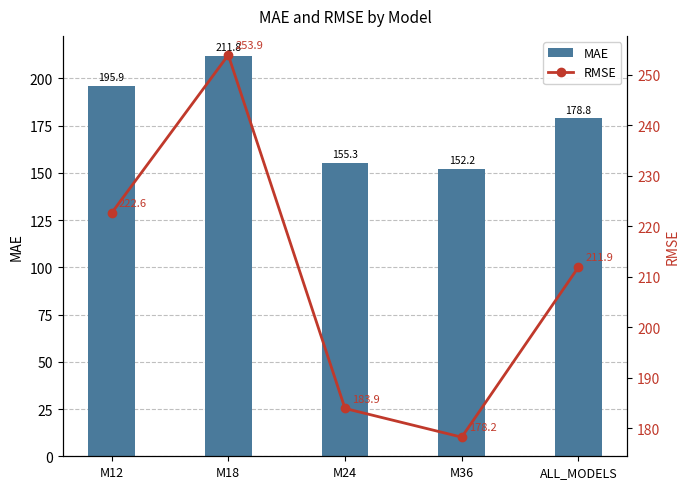

What is the value of the RMSE bar at the 5th from the left?

211.9